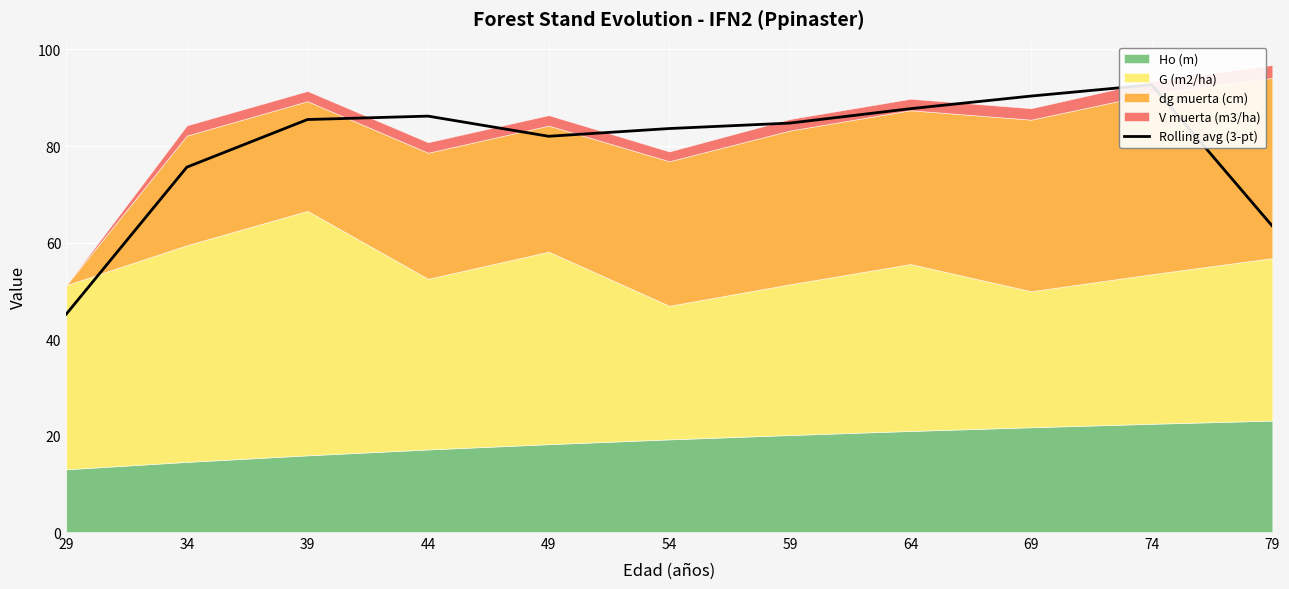

How many lines are shown in the chart?

1